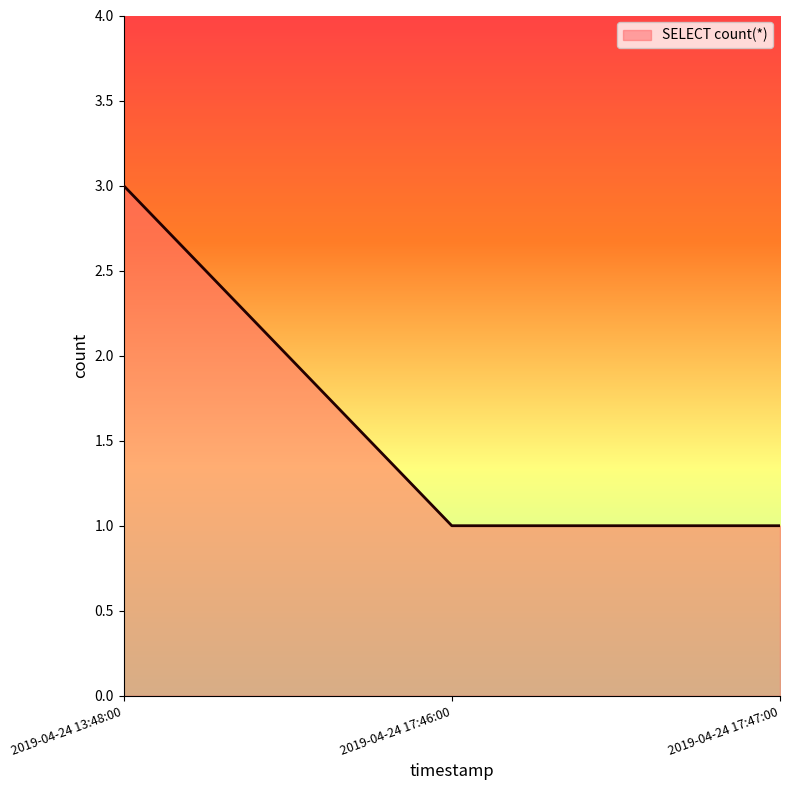

What position from the right is 2019-04-24 13:48:00?

3